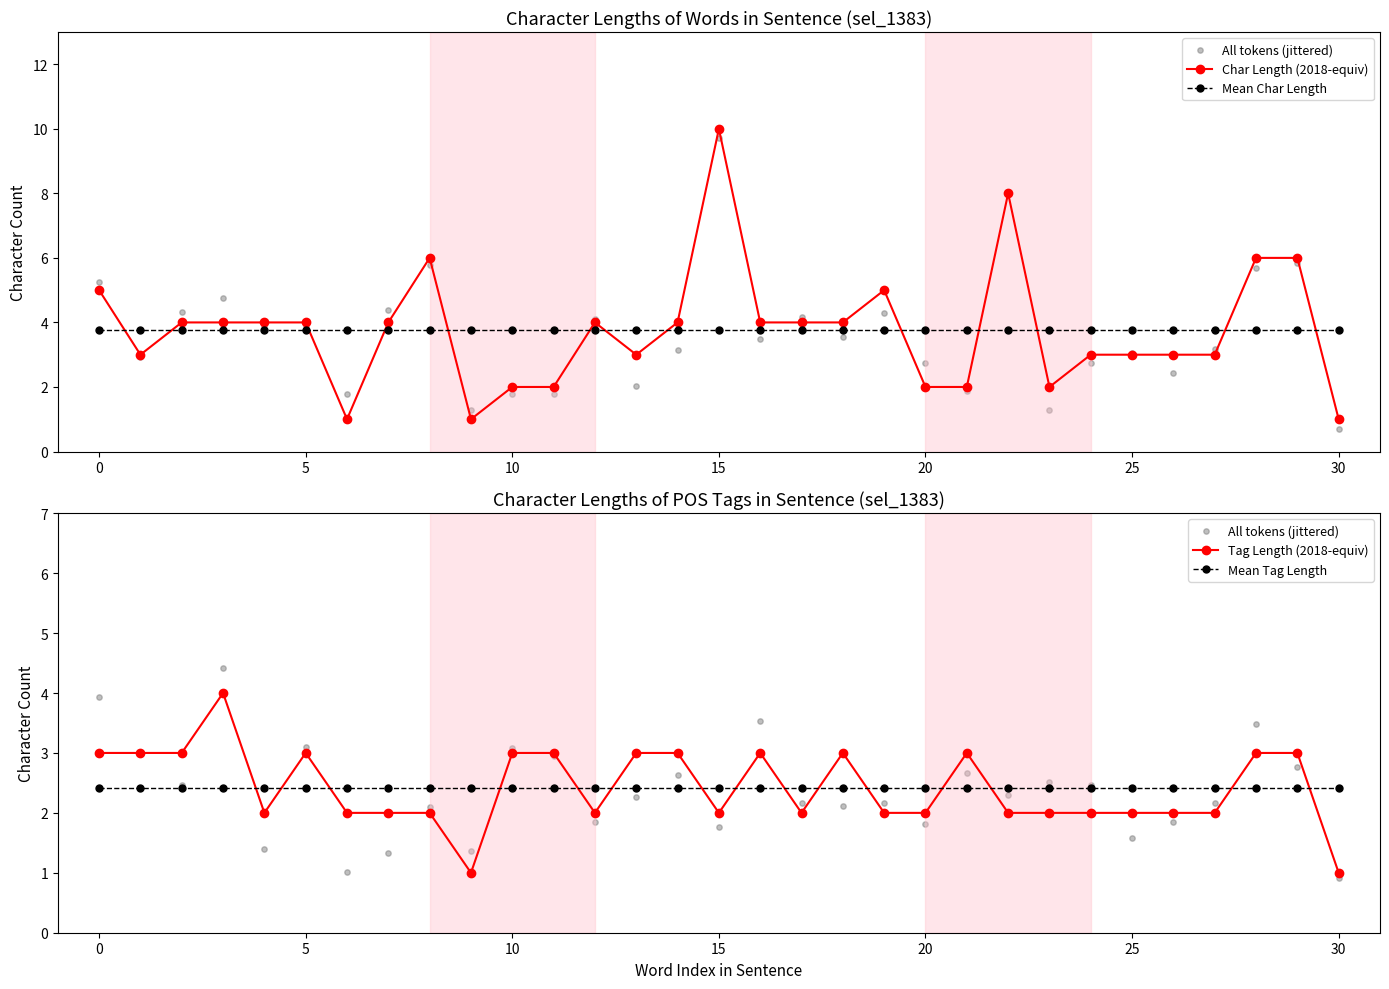

Which series contains the lowest Y value?

All tokens (jittered)